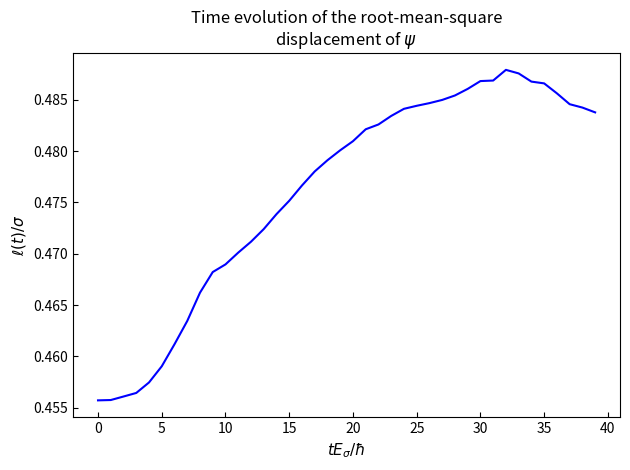

Does the chart display data point markers on the line(s)?

No